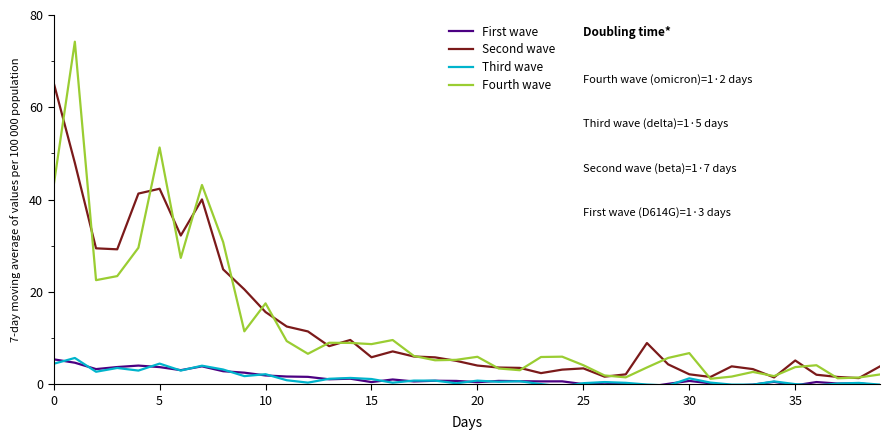

What are all the series names shown in the legend?

First wave, Second wave, Third wave, Fourth wave